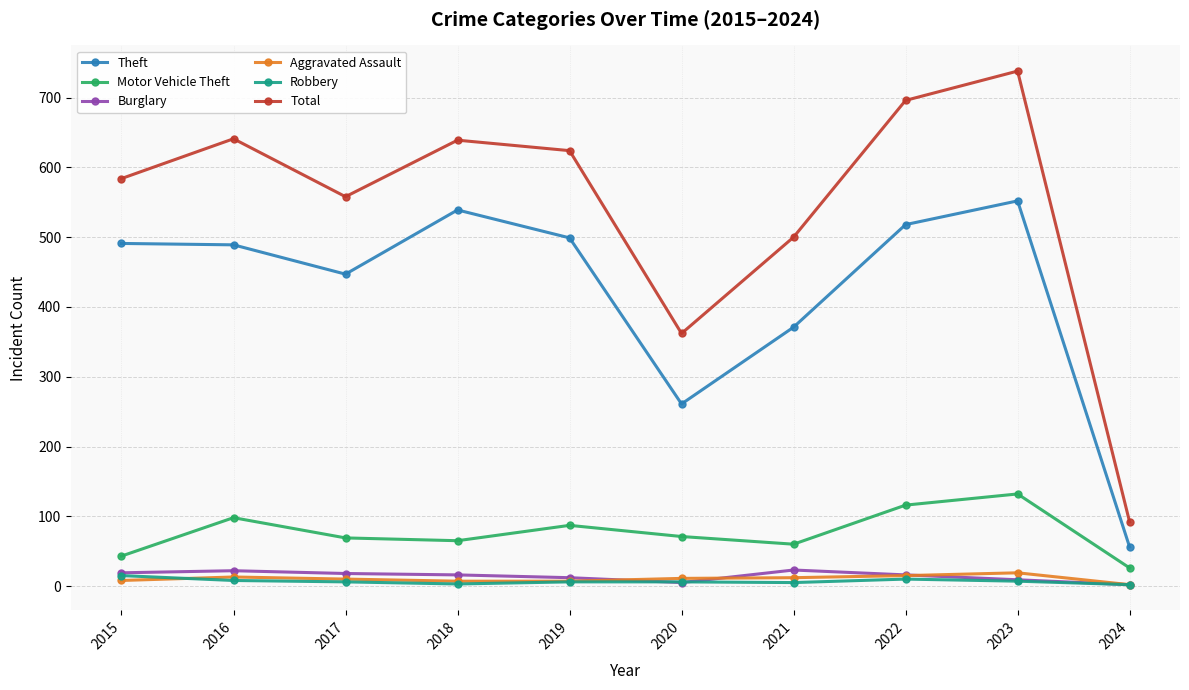

Which series has the widest spread of values?

Total